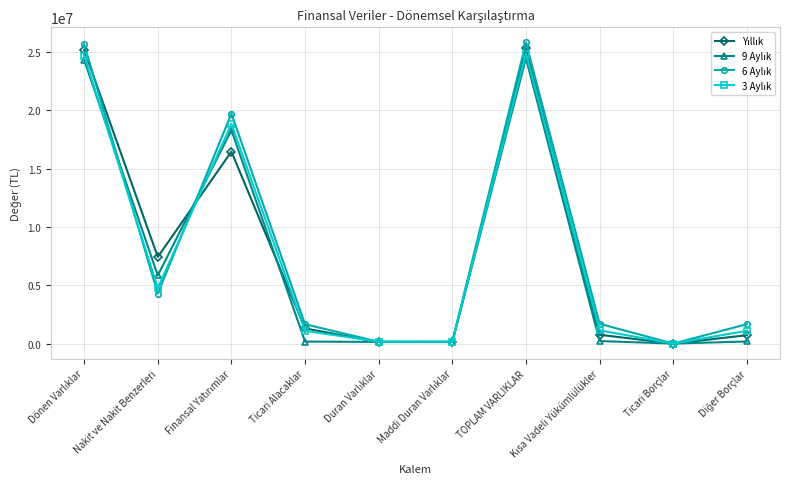

What is the label of the 4th point from the right?

TOPLAM VARLIKLAR